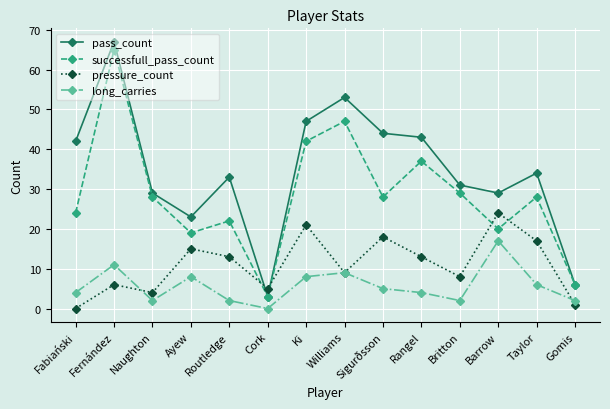

How many series are shown in this chart?

4